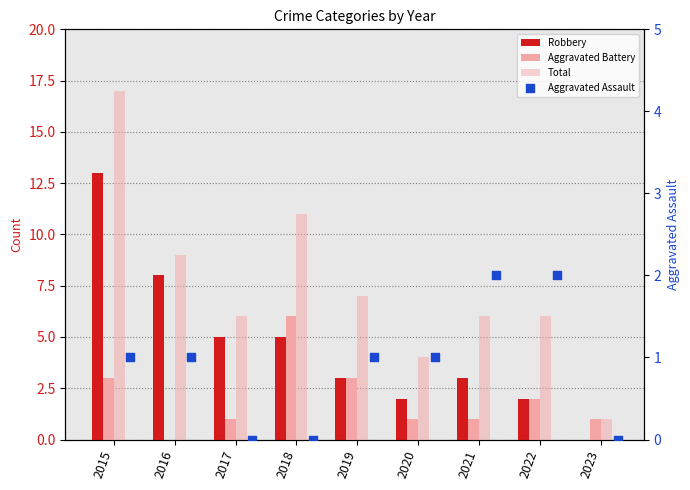

What are all the series names shown in the legend?

Robbery, Aggravated Battery, Total, Aggravated Assault